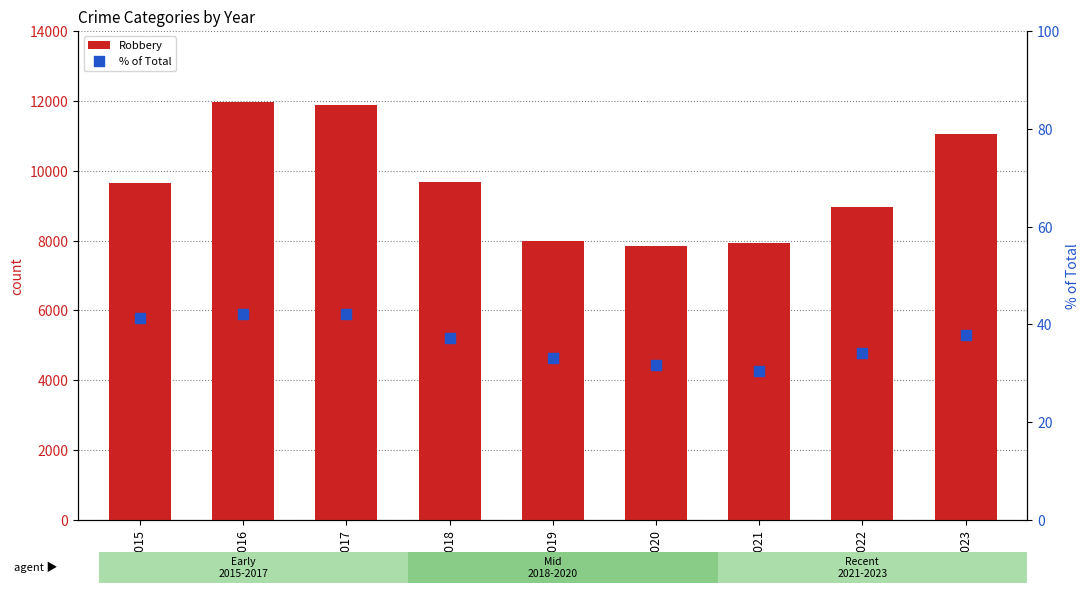

At how many categories does at least one series exceed 8760?

6